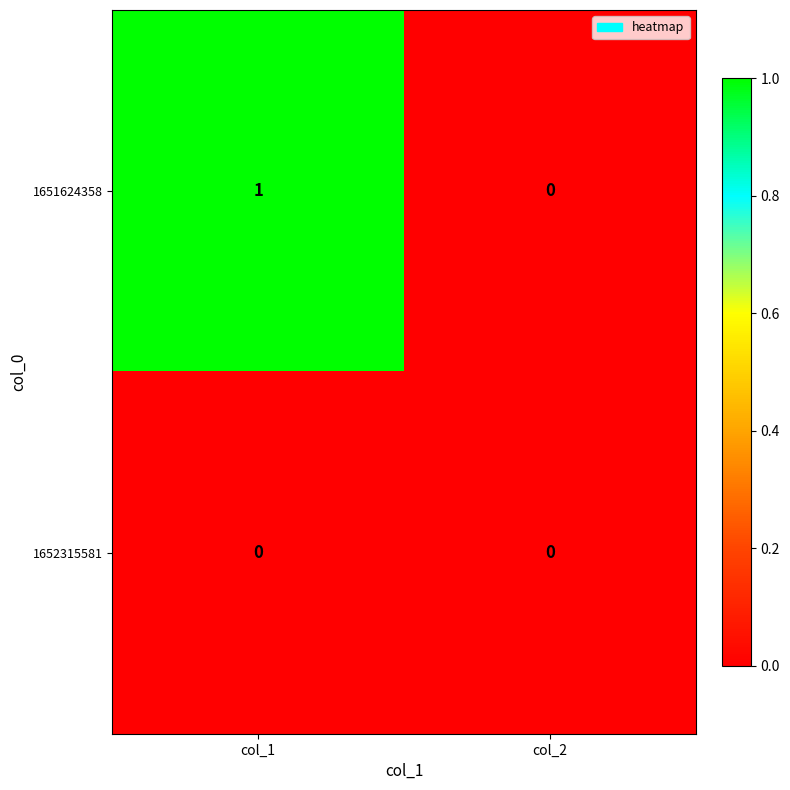

The value of 1651624358 at col_1 is 2. True or false?

False